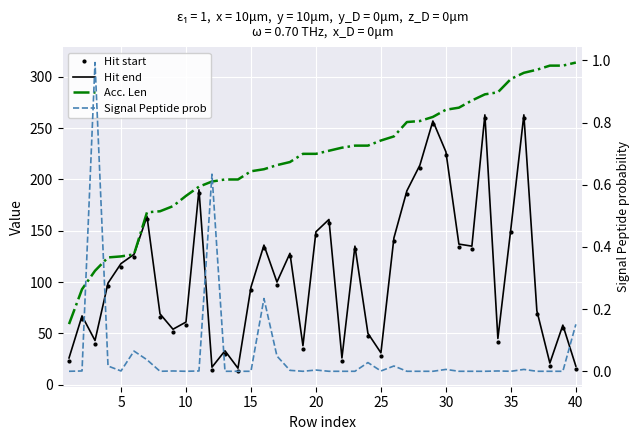

True or false: Acc. Len has more than 1 points higher than both neighbors.

False